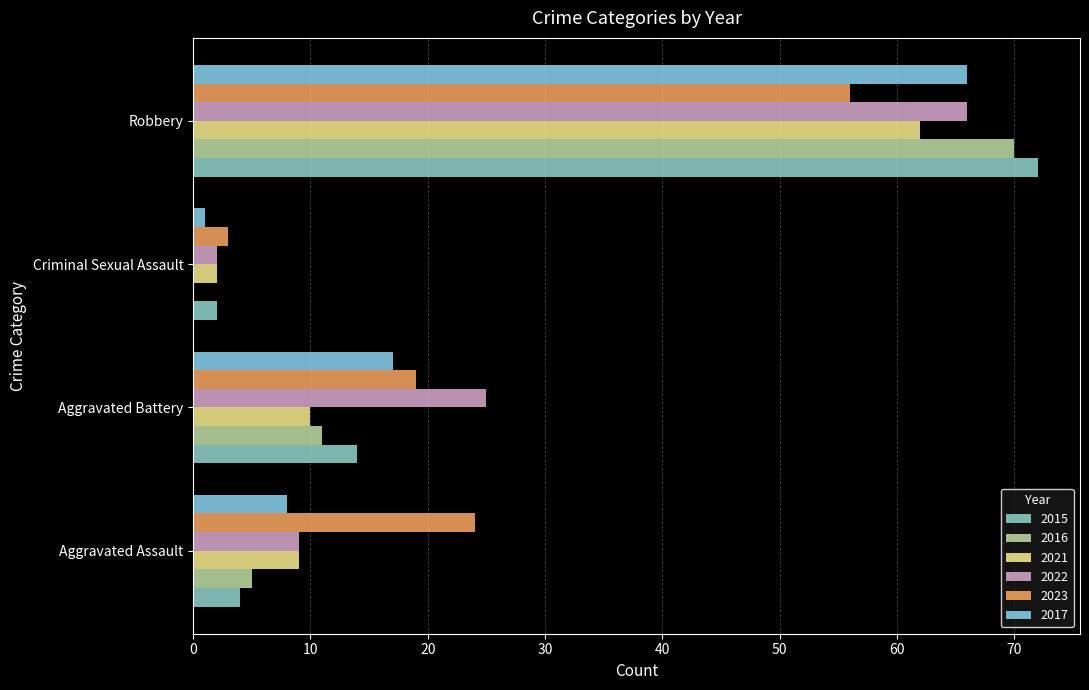

Between Aggravated Assault and Criminal Sexual Assault, which series saw the biggest shift?

2023